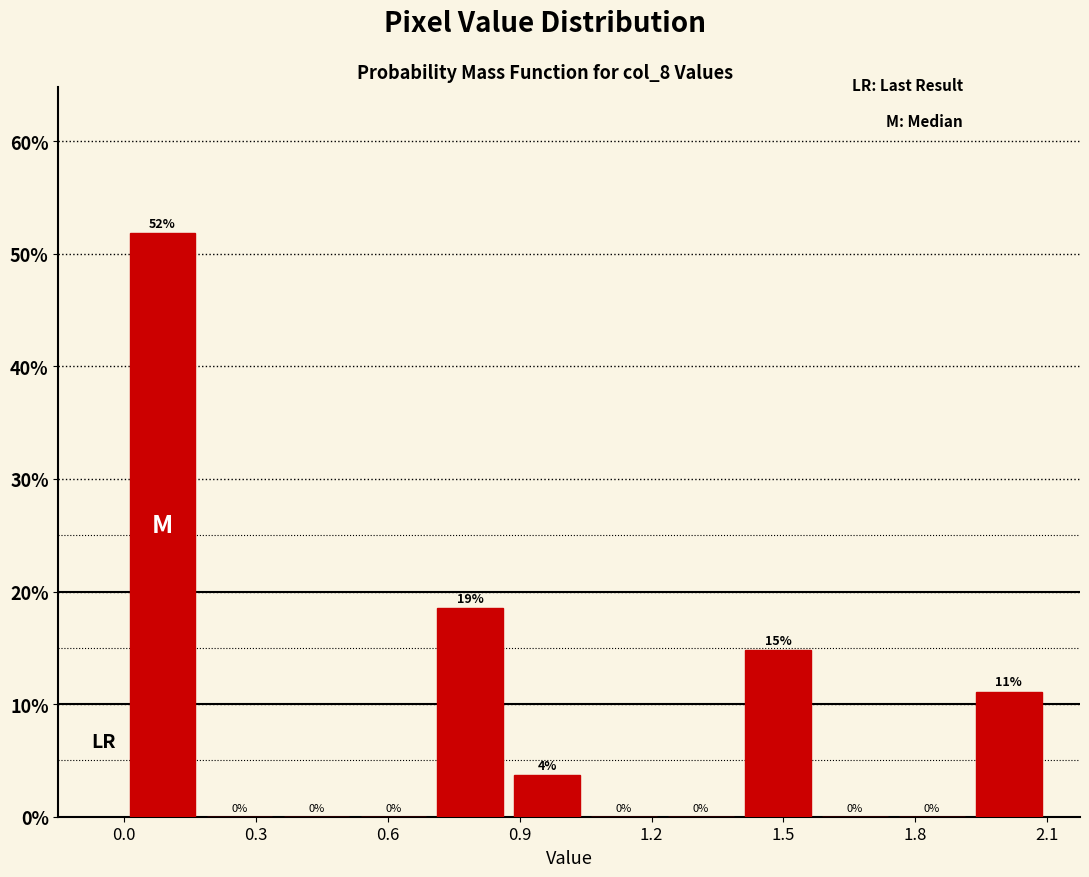

Around what value on the x-axis is the tallest bar? Give the approximate position of its centre, as read against the axis.

0.10